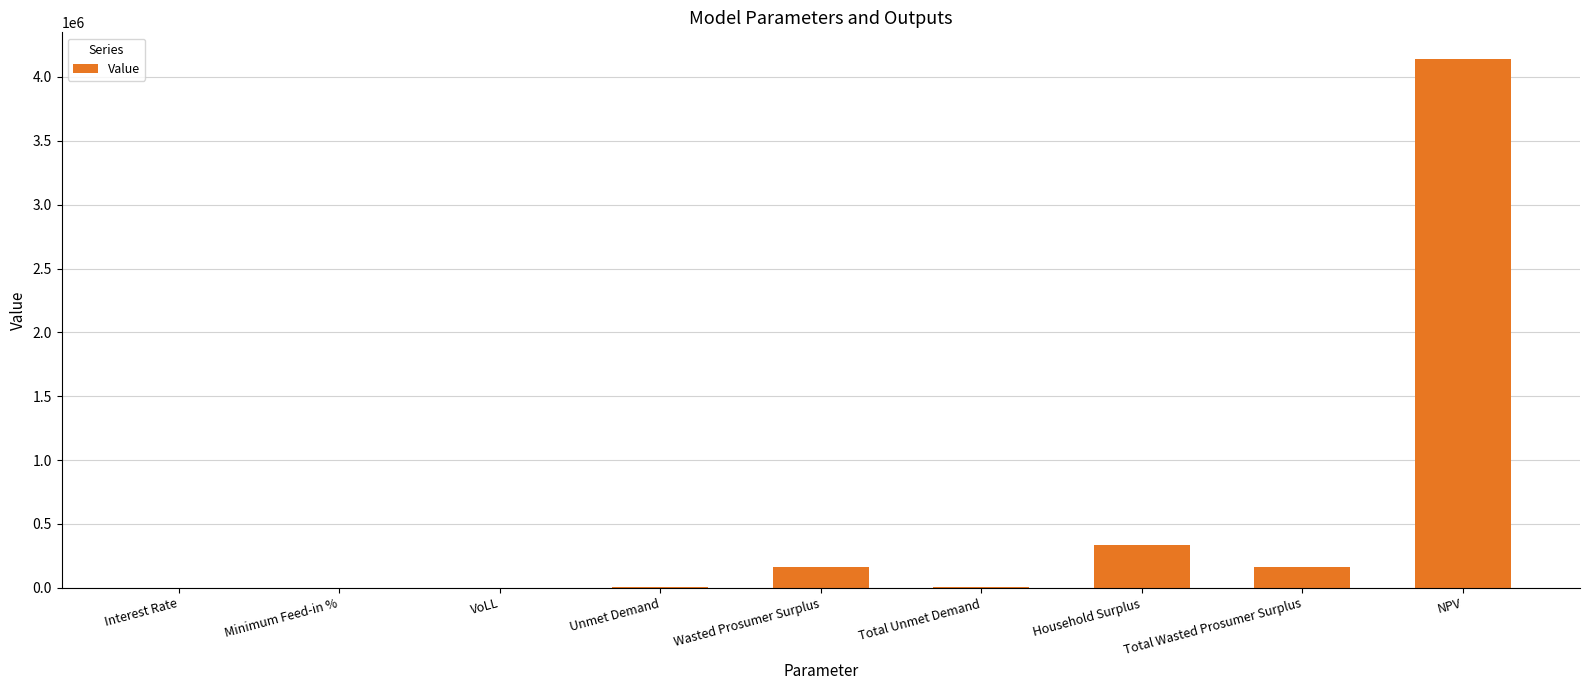

True or false: the data shows 332630.2 at Household Surplus.

True